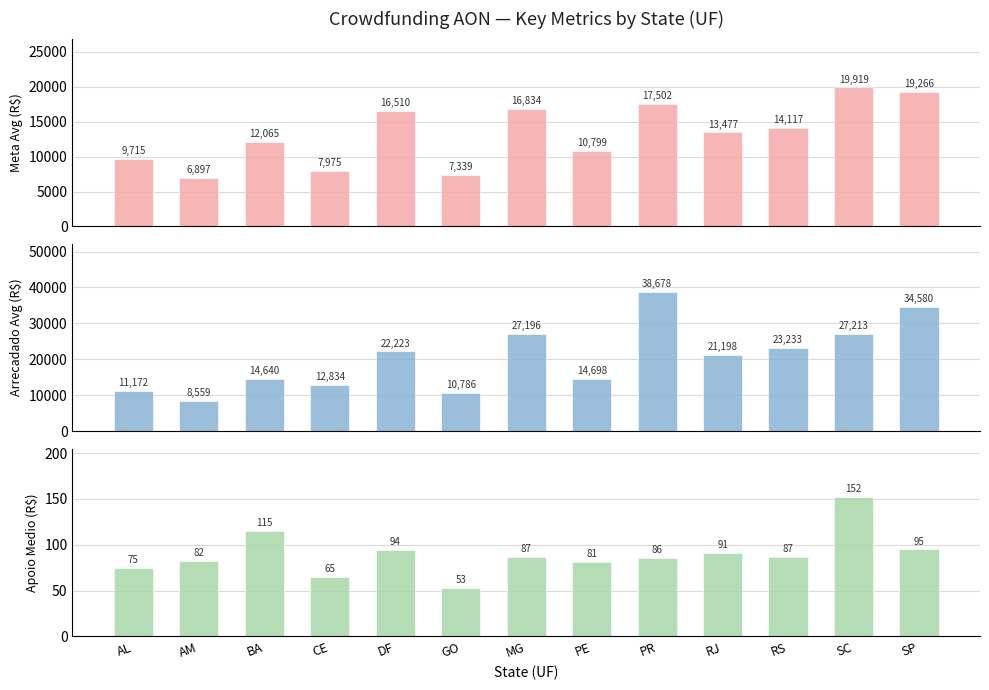

What is the label of the 5th bar from the right?

PR